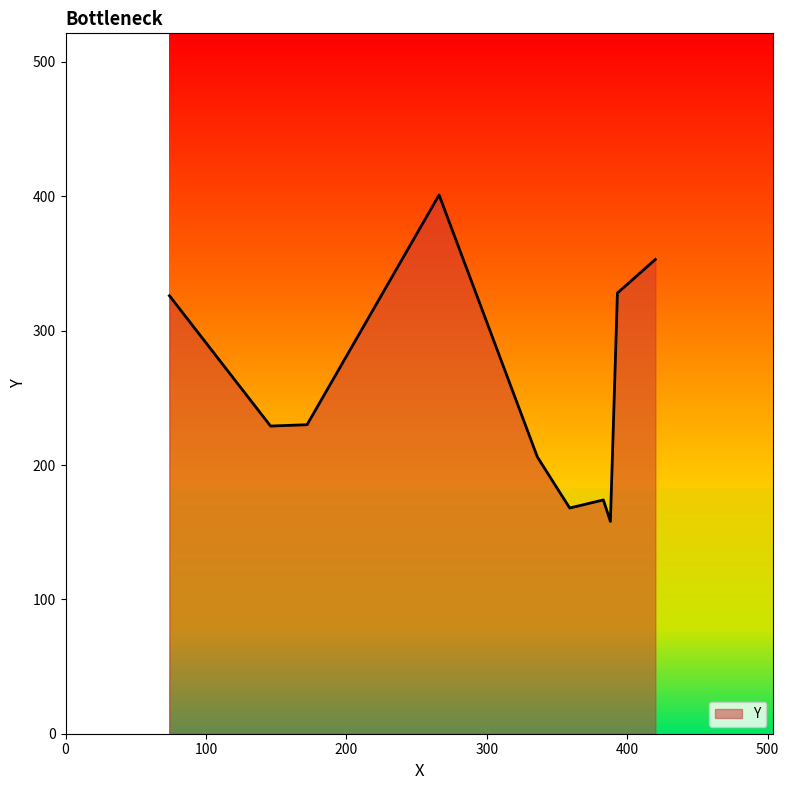

What is the difference between the maximum and minimum values?

243